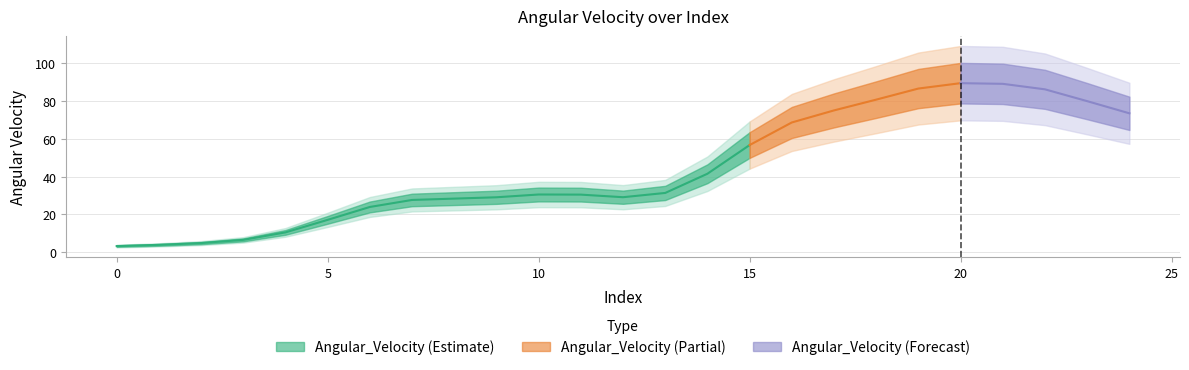

True or false: the data has more than 1 interior local peaks.

True